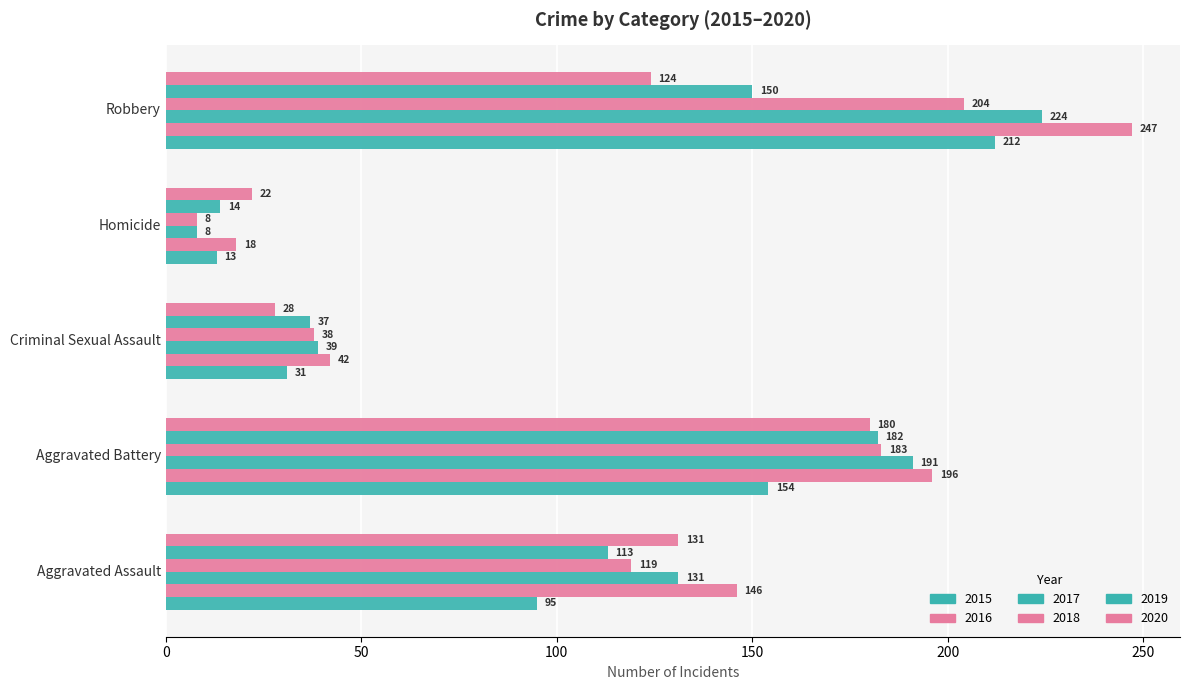

At which label is 2016 closest to 132?

Aggravated Assault